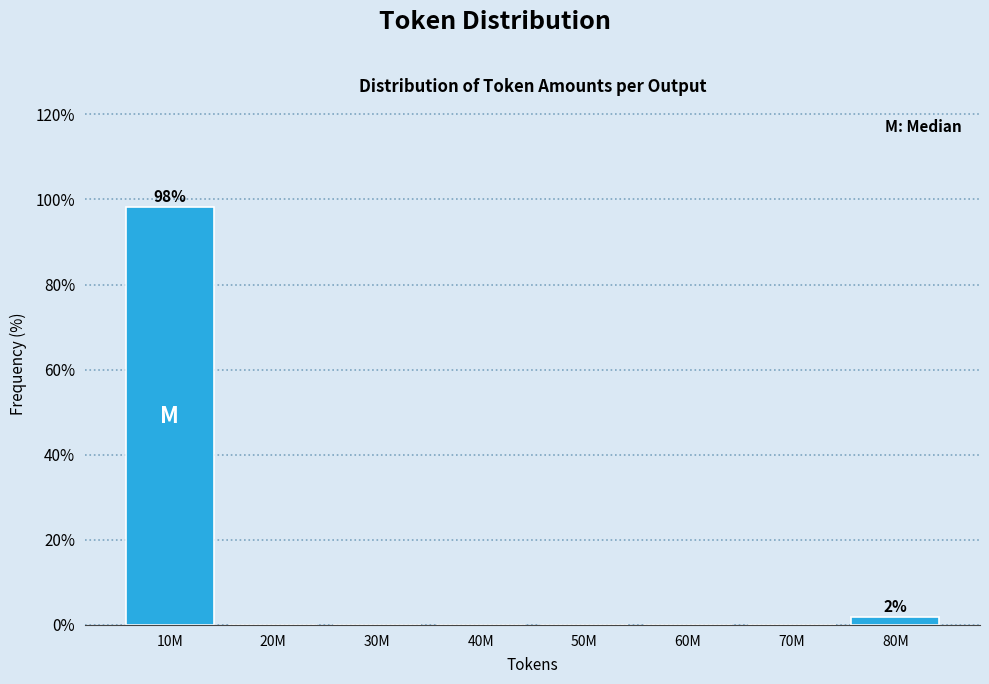

Reading right to left, transcribe all the data shown in this chart.

80M=1.9	70M=0.0	60M=0.0	50M=0.0	40M=0.0	30M=0.0	20M=0.0	10M=98.1